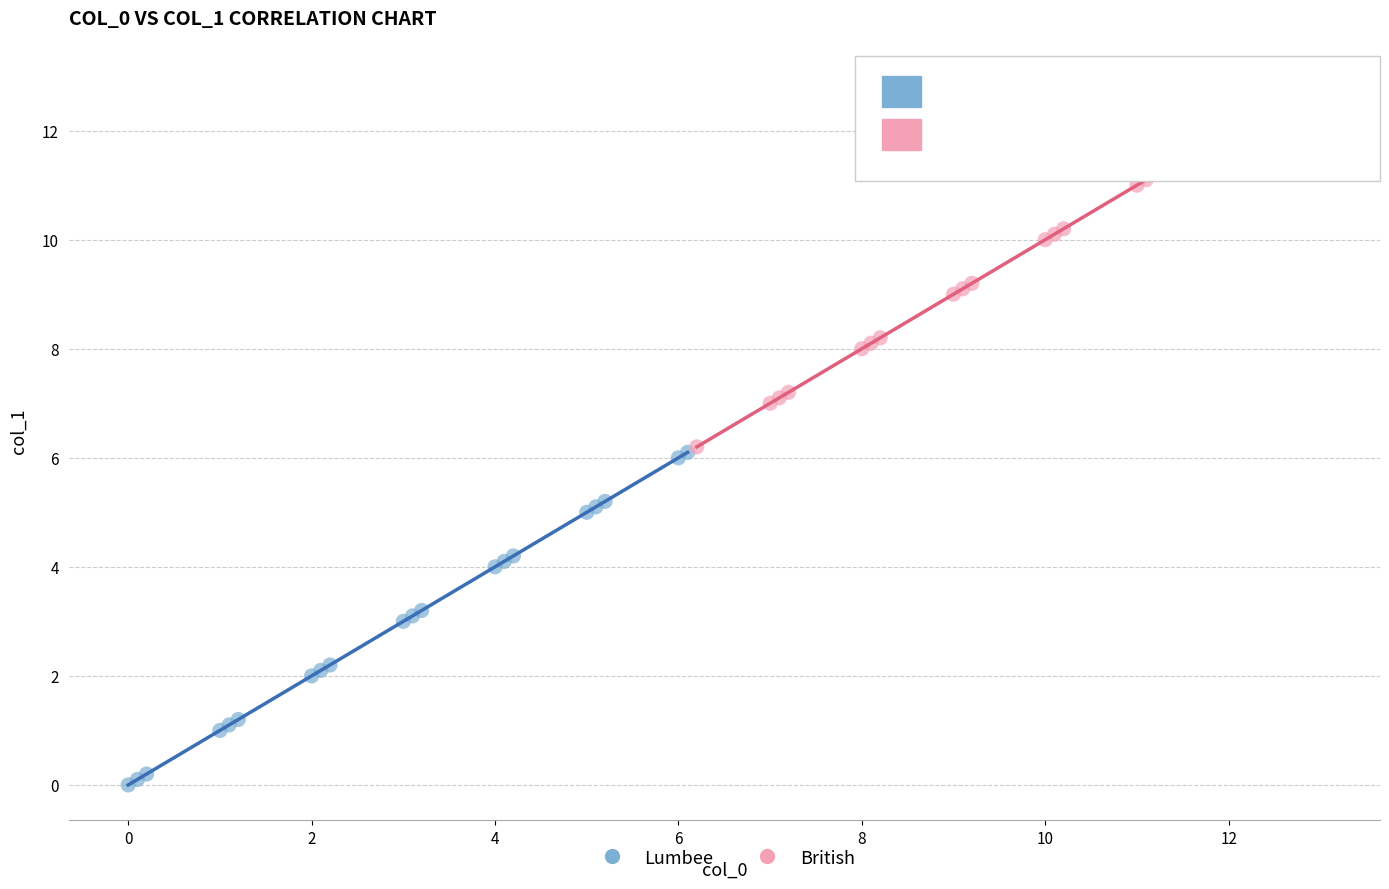

Which series contains the lowest Y value?

Lumbee